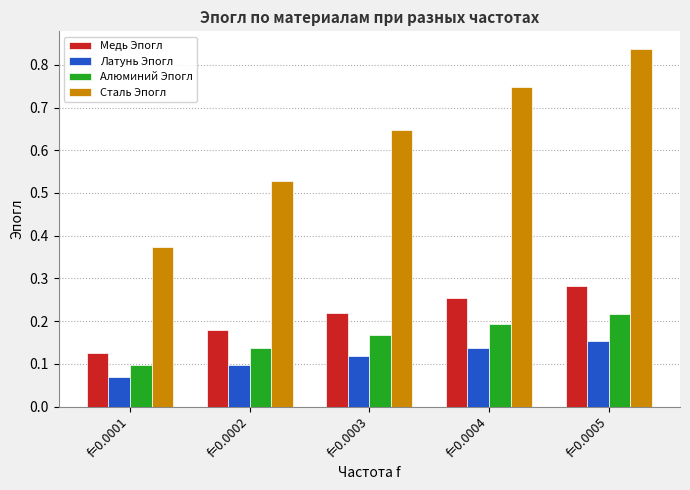

Is the value of Медь Эпогл at f=0.0005 greater than the value of Алюминий Эпогл at f=0.0003?

Yes